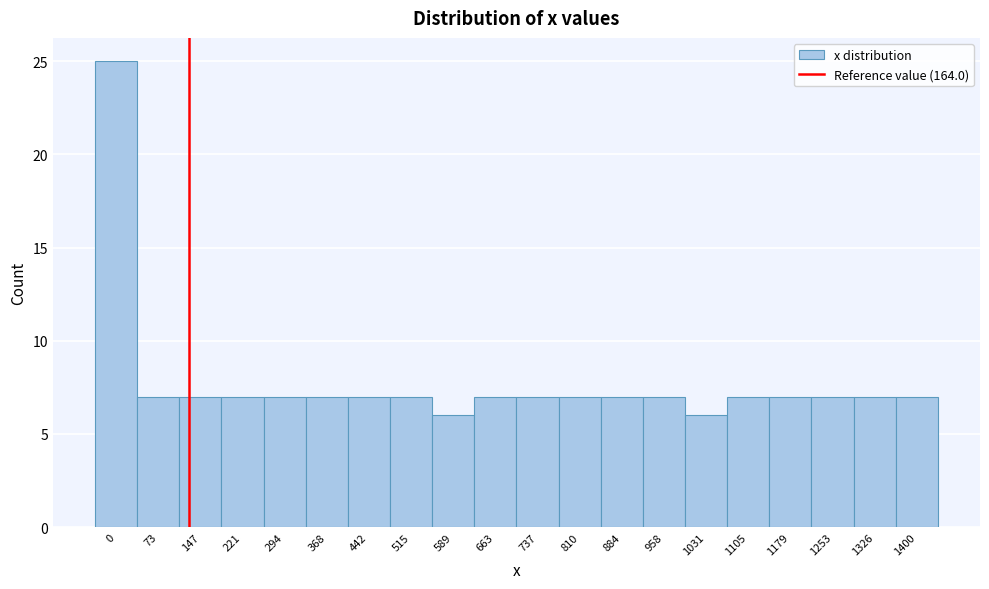

Reading right to left, transcribe all the data shown in this chart.

1400=7	1326=7	1253=7	1179=7	1105=7	1031=6	958=7	884=7	810=7	737=7	663=7	589=6	515=7	442=7	368=7	294=7	221=7	147=7	73=7	0=25